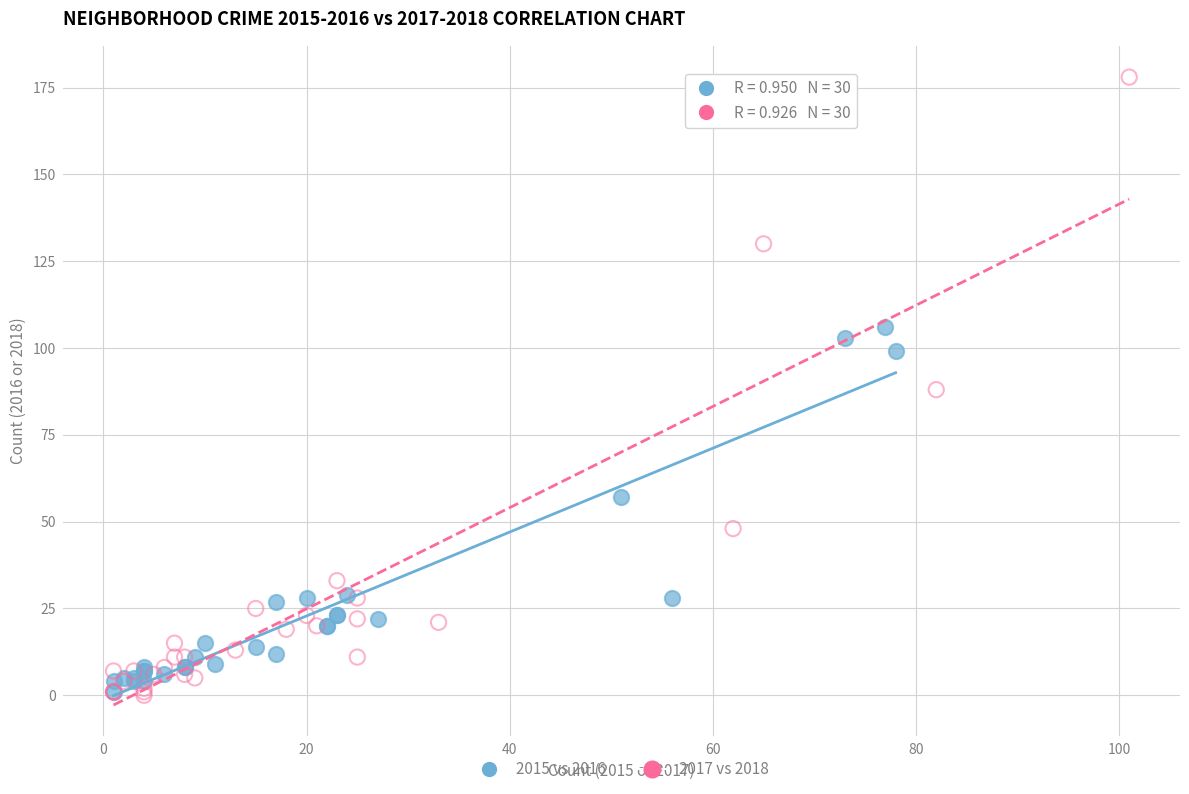

Which series reaches the maximum Y coordinate?

2017 vs 2018